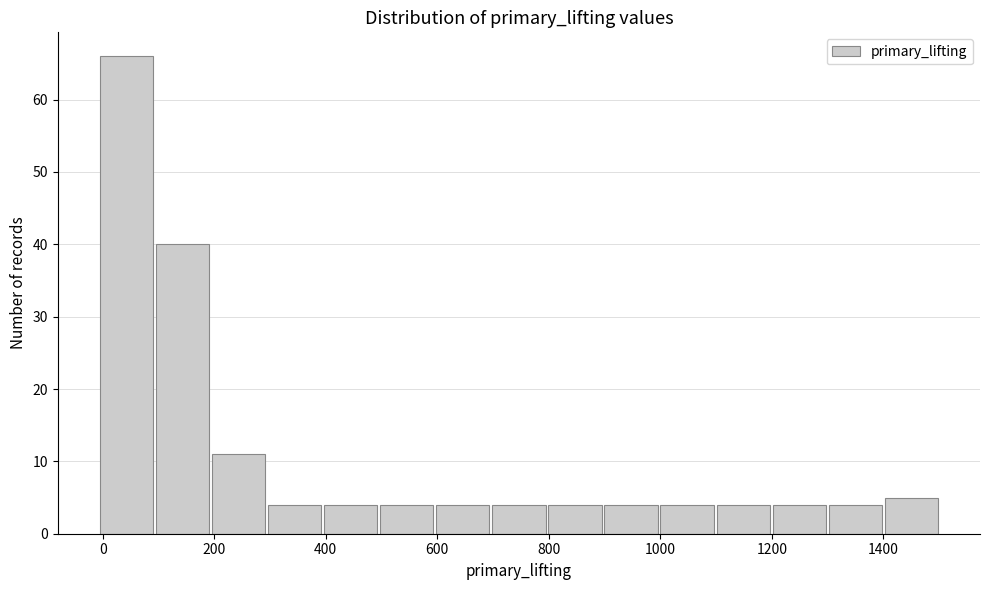

Reading left to right, list every bar in this chart as the range it spans on the x-axis followed by its height. Neither the bar edges nor the heights are printed on the chart, so give them approximately, as read against the axes.

0 to 100: 66
100 to 200: 40
200 to 300: 11
300 to 400: 4
400 to 500: 4
500 to 600: 4
600 to 700: 4
700 to 800: 4
800 to 900: 4
900 to 1000: 4
1000 to 1100: 4
1100 to 1200: 4
1200 to 1300: 4
1300 to 1400: 4
1400 to 1500: 5